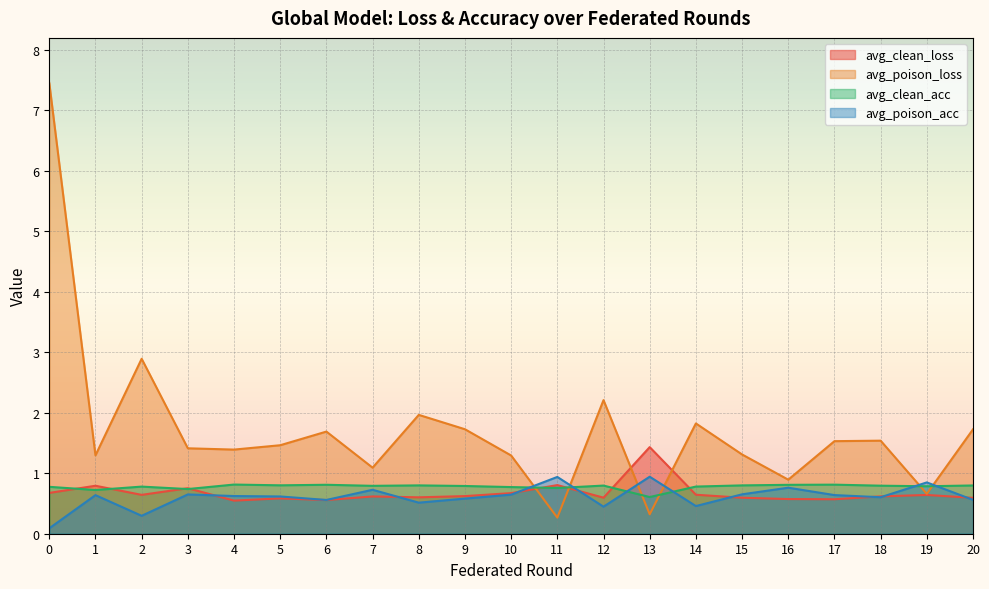

In avg_poison_loss, how many points are higher than both neighbors (excluding endpoints)?

6